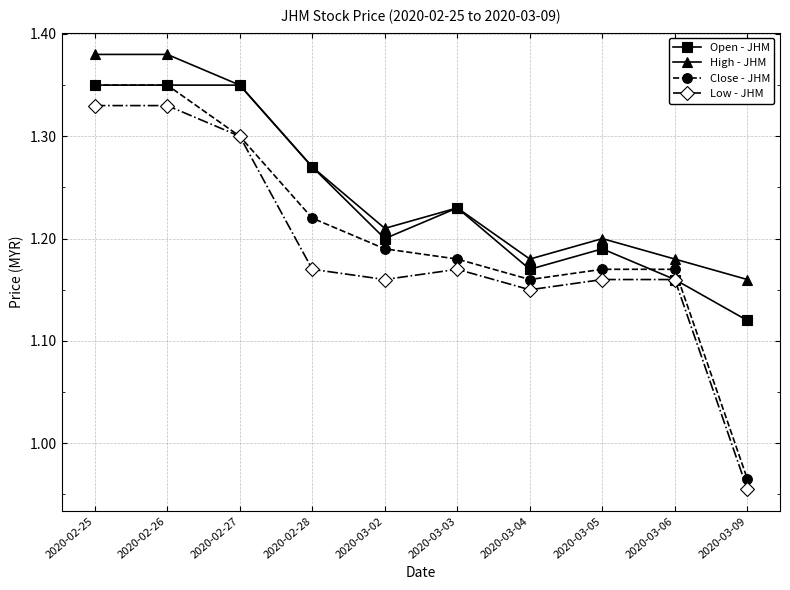

What position from the right is 2020-03-02?

6